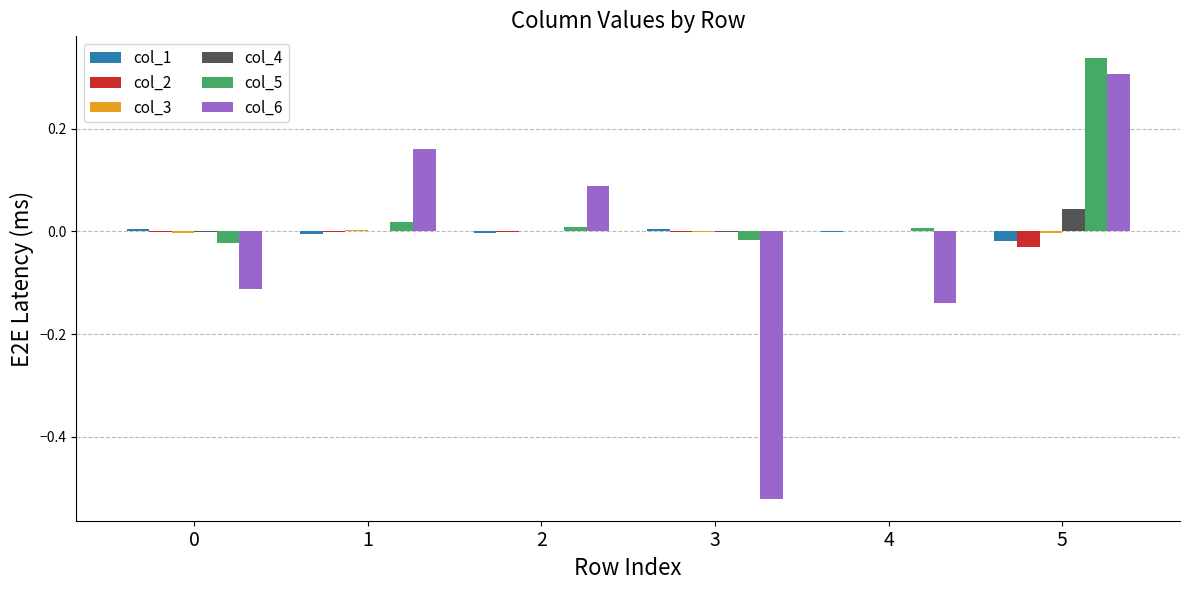

The col_4 series shows 0.0 at 1. True or false?

True